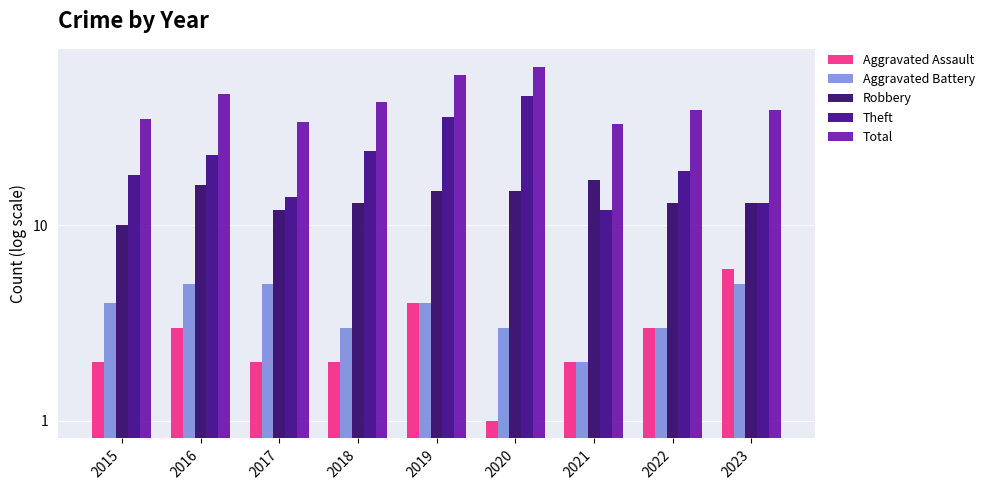

Where is Total nearest to the value 49?

2016